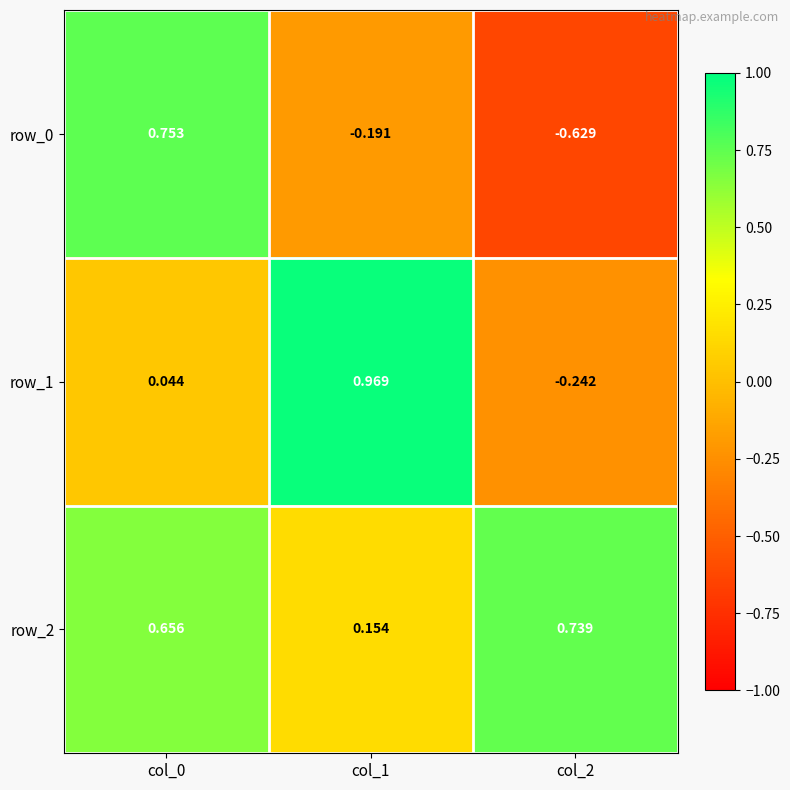

Is the value of row_2 at col_1 greater than the value of row_0 at col_2?

Yes